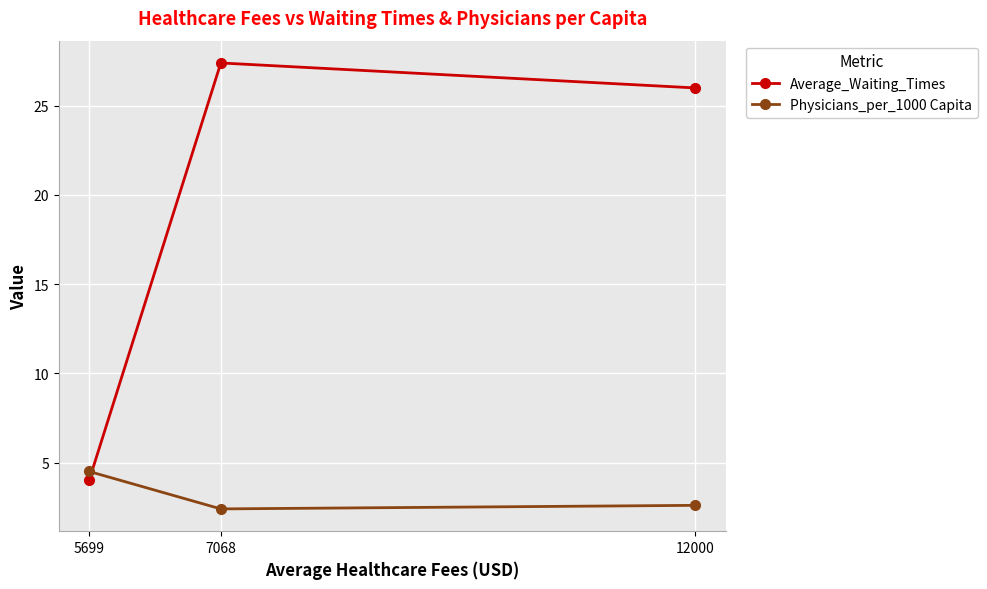

How many categories are shown in the chart?

3